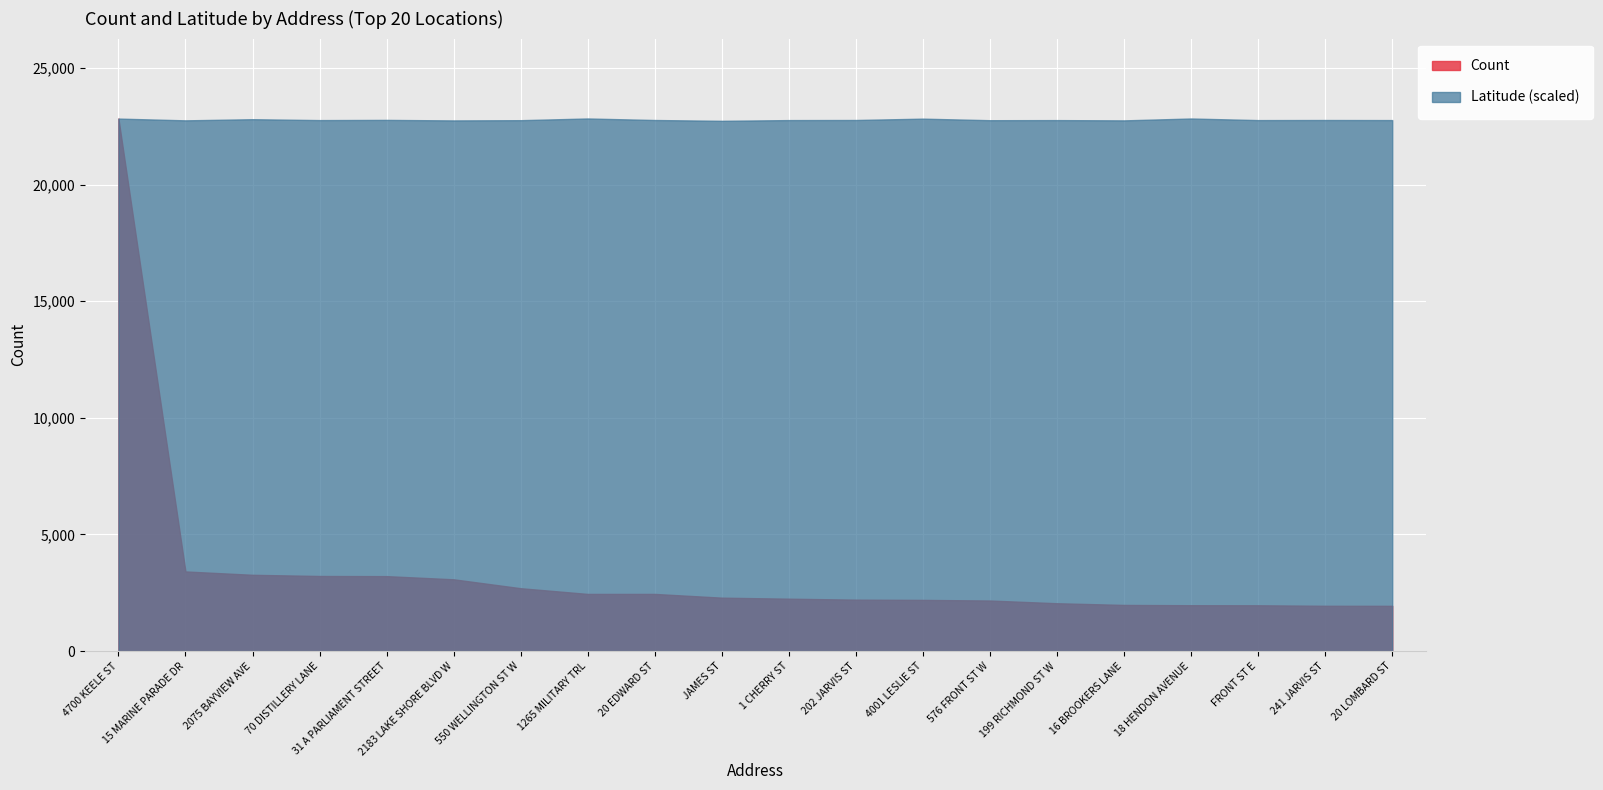

What is the label of the 19th point from the left?

241 JARVIS ST